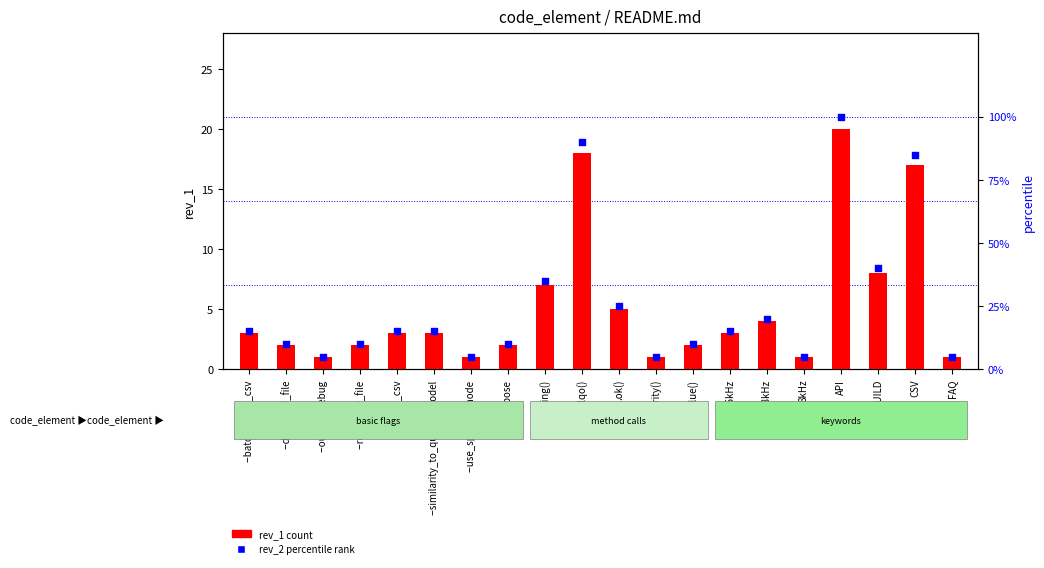

Is the value of rev_2 percentile rank at .ok() greater than the value of rev_1 count at --verbose?

Yes